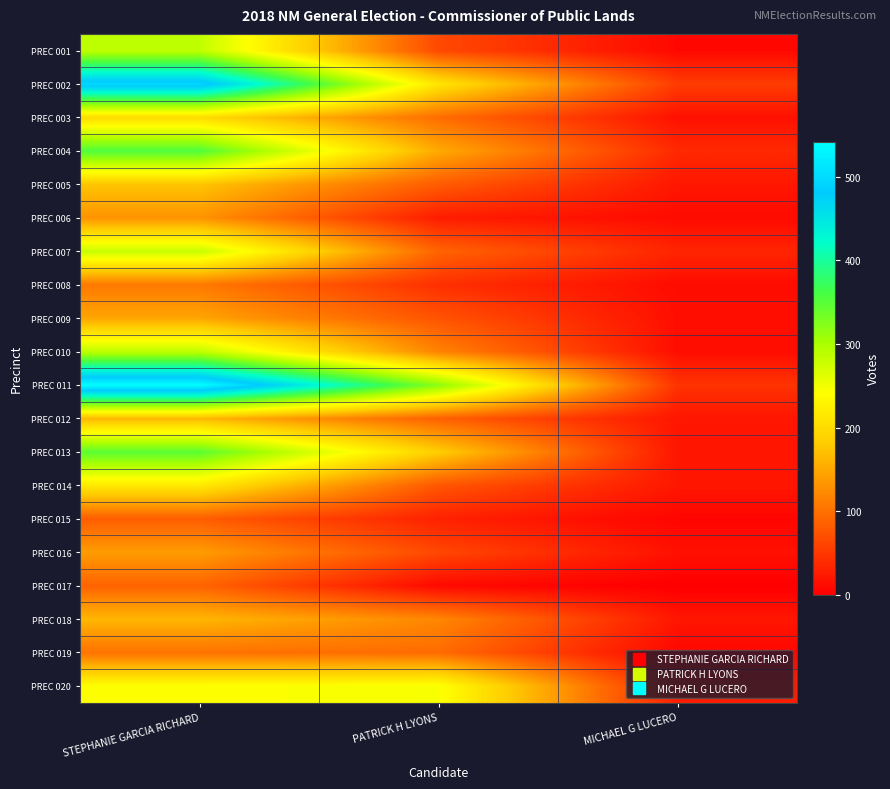

At STEPHANIE GARCIA RICHARD, list the series in order from smallest to largest.

PREC 015, PREC 017, PREC 019, PREC 008, PREC 006, PREC 016, PREC 009, PREC 018, PREC 012, PREC 005, PREC 003, PREC 014, PREC 020, PREC 007, PREC 001, PREC 010, PREC 013, PREC 004, PREC 002, PREC 011